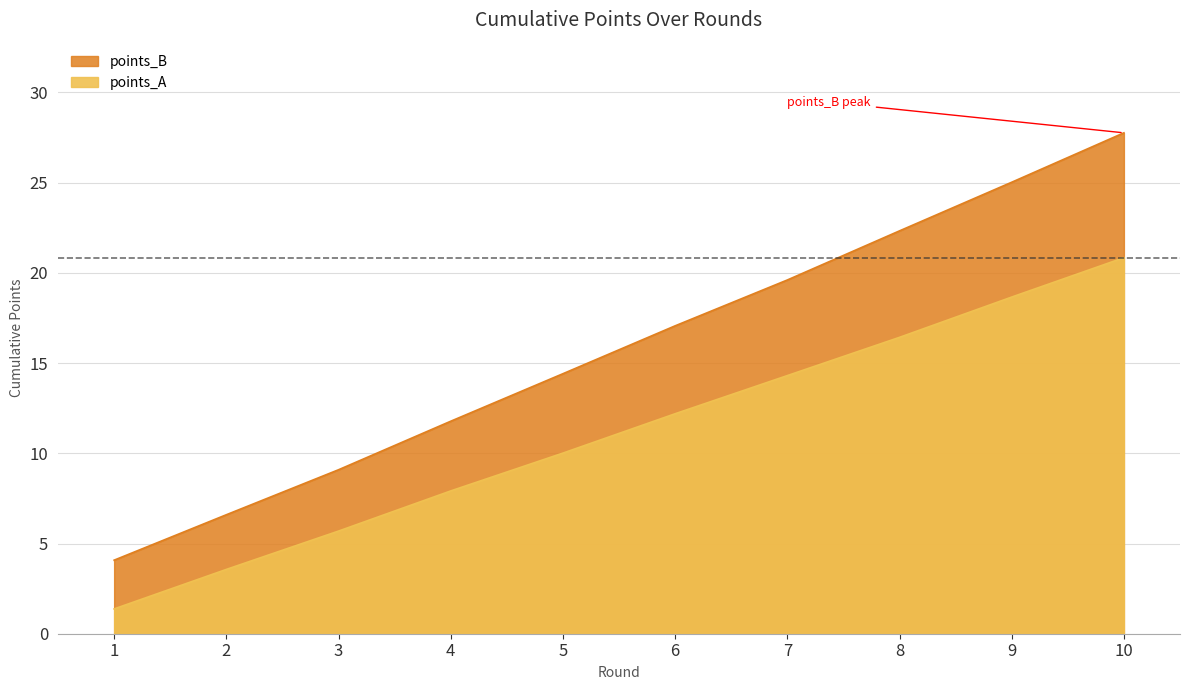

What is the value of the points_B point at the 7th from the left?

19.6